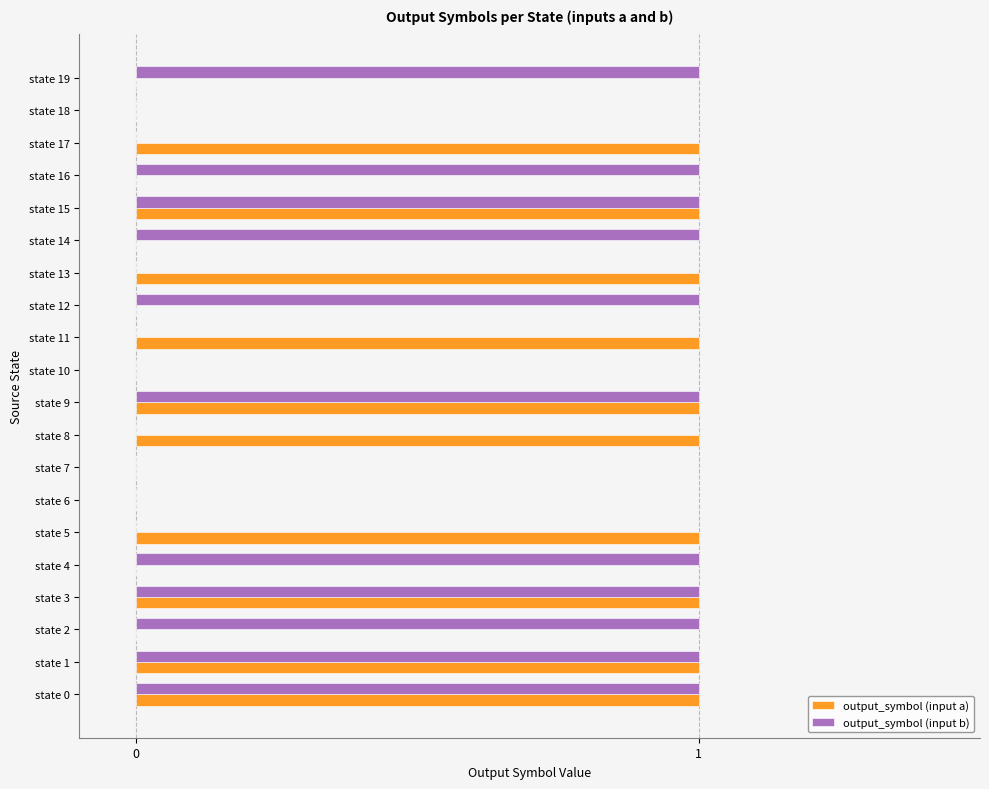

True or false: output_symbol (input b) has a value of 0 at state 10.

True